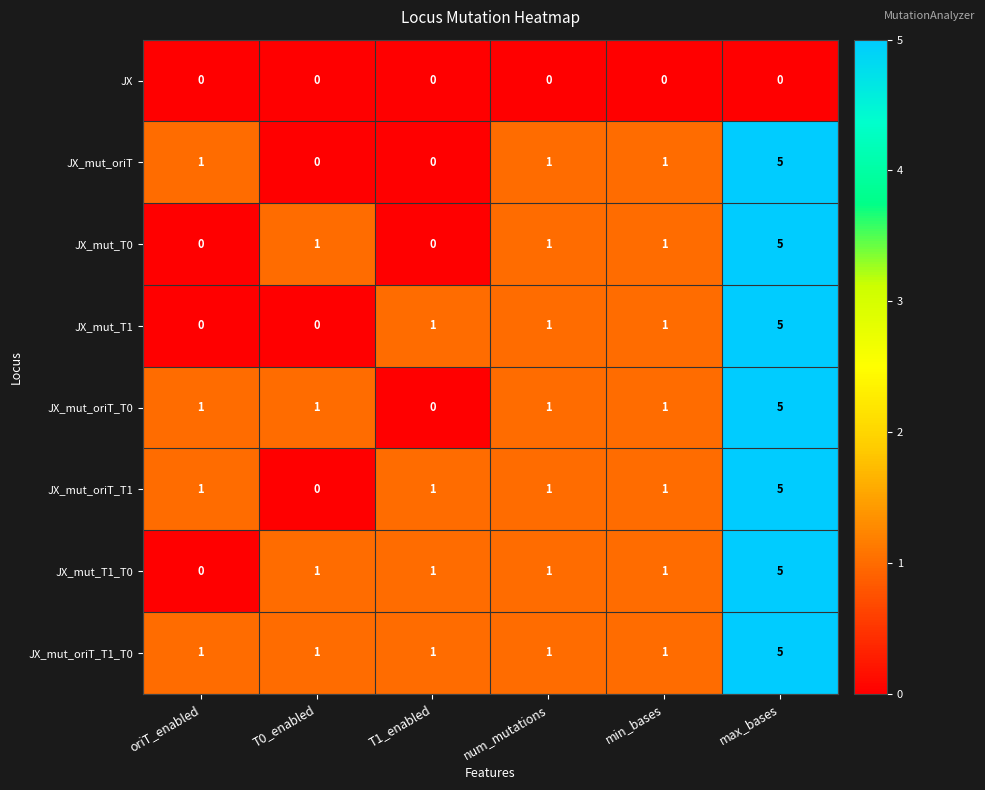

What is the difference between the maximum and minimum values in the JX_mut_T1_T0 series?

5